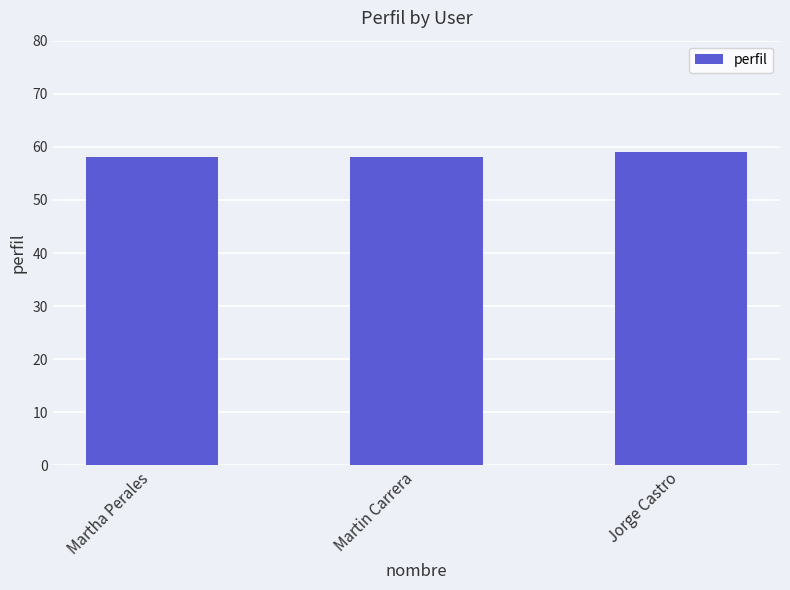

What is the approximate value at Martha Perales?

58